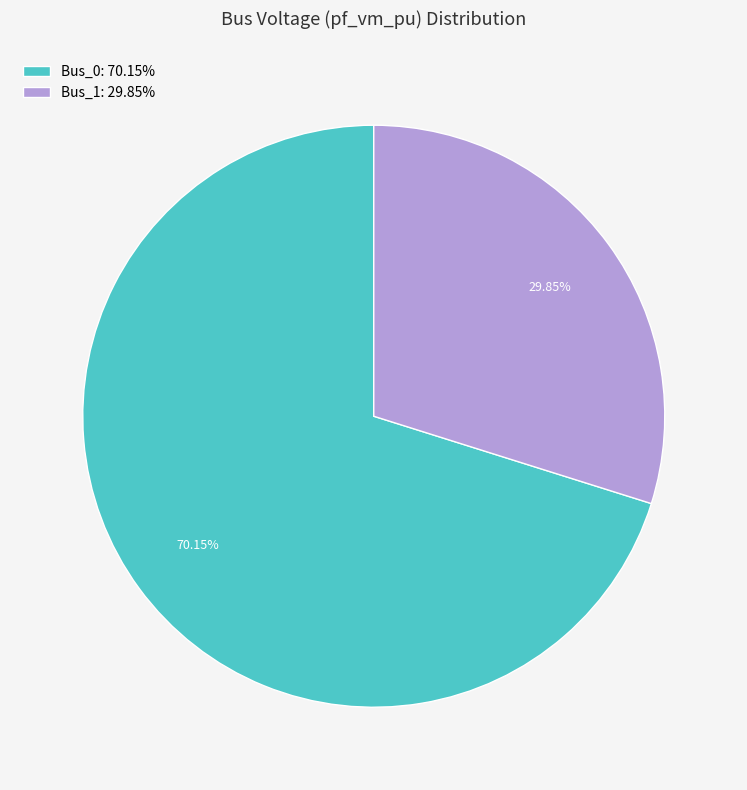

To the nearest percent, what is the difference between the largest and smallest slice percentages?

40%